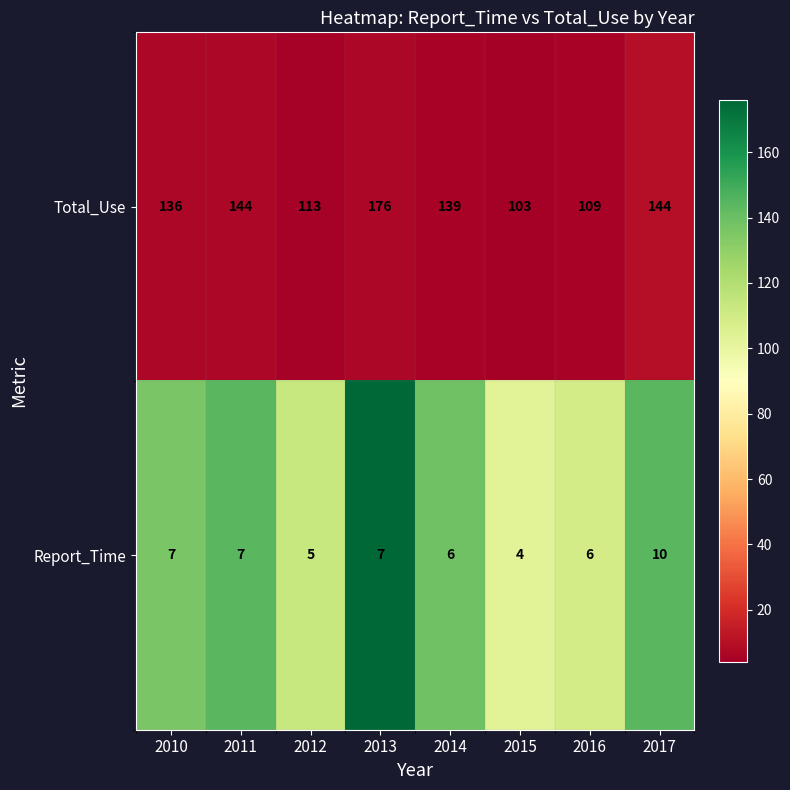

What is the minimum value for Total_Use?

103